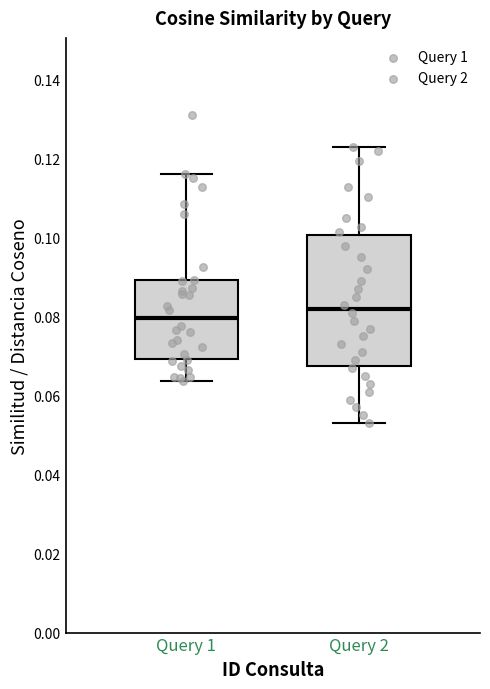

Which box has the lowest median line?

Query 1